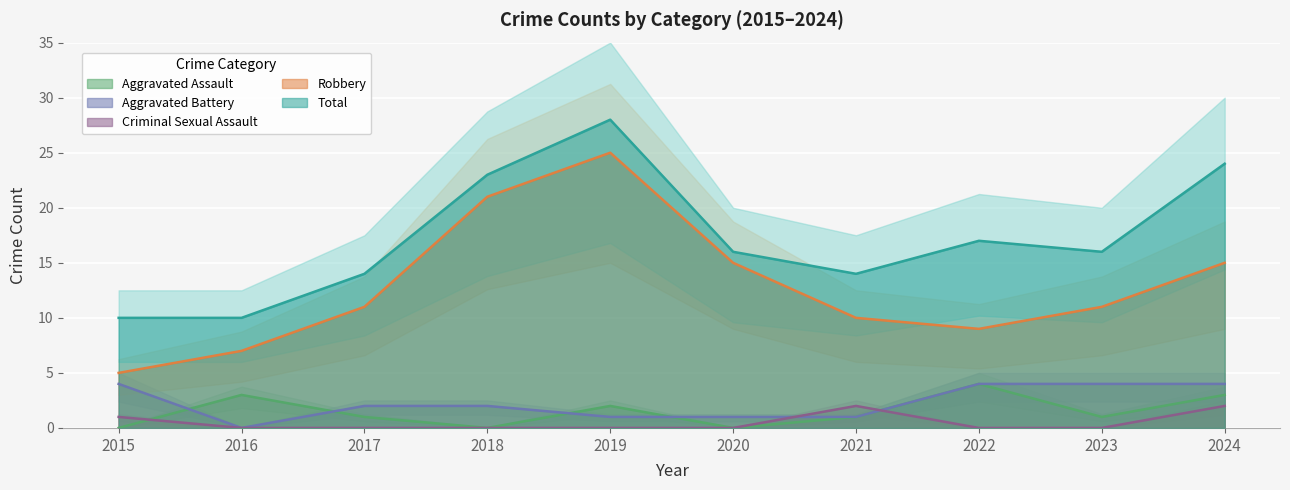

What is the difference between the Aggravated Assault values at 2017 and 2019?

1